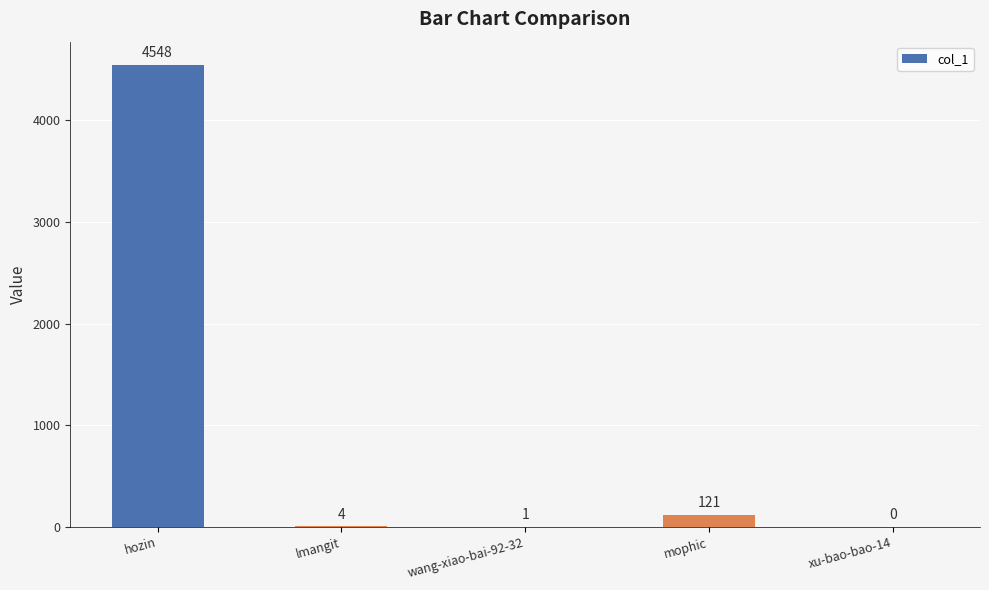

Where does the data first go above 4?

hozin